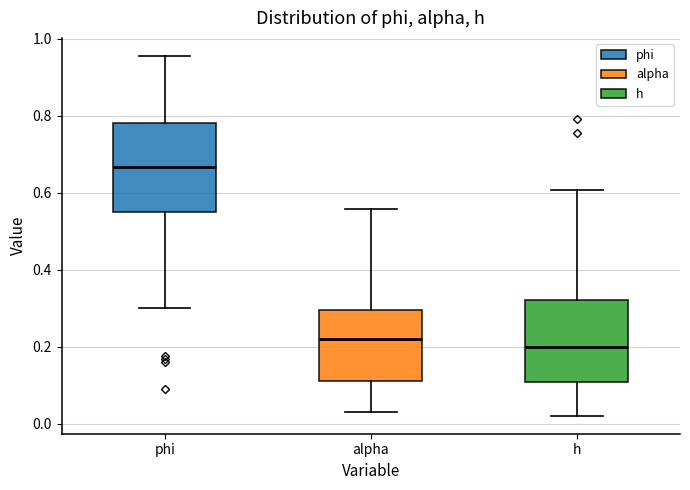

Reading left to right, transcribe this box plot: for each box, give where its median line is, the range the box spans, and where its two whiskers end, as read against the y-axis. The values are not printed on the chart, so give them approximately, as read against the axis.

phi: median 0.66, box 0.54 to 0.78, whiskers 0.30 to 0.96
alpha: median 0.22, box 0.12 to 0.30, whiskers 0.04 to 0.56
h: median 0.20, box 0.10 to 0.32, whiskers 0.02 to 0.60